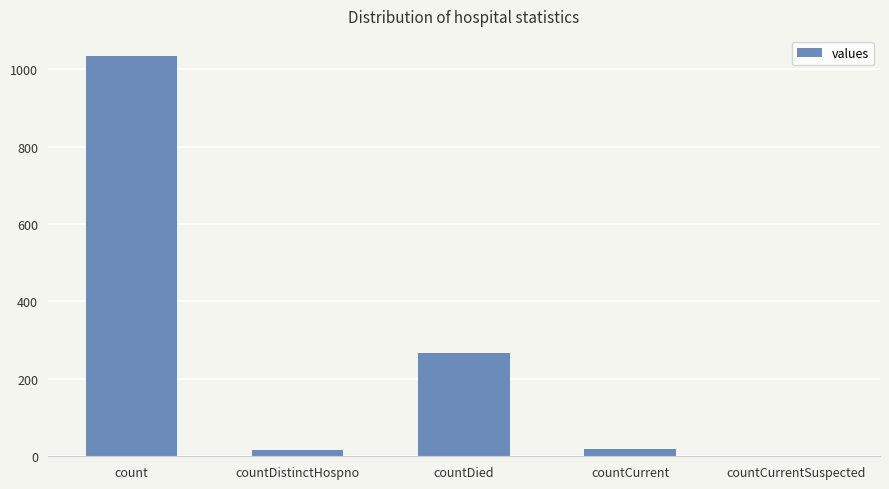

What is the greatest value displayed?

1034